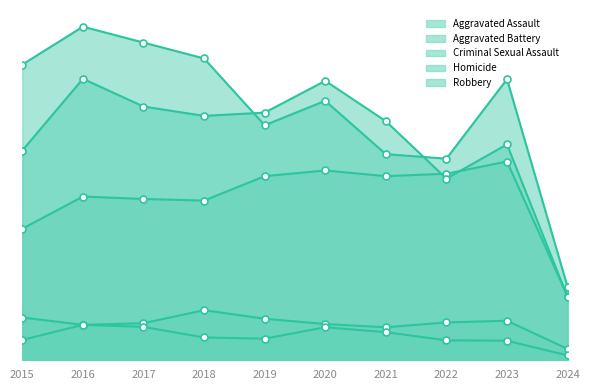

At how many categories does at least one series exceed 179?

10